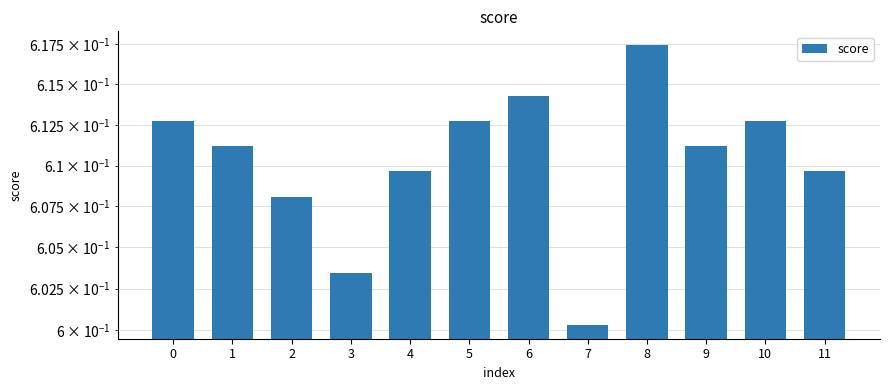

Rank the categories by value from highest to lowest.

8, 6, 0, 5, 10, 1, 9, 4, 11, 2, 3, 7